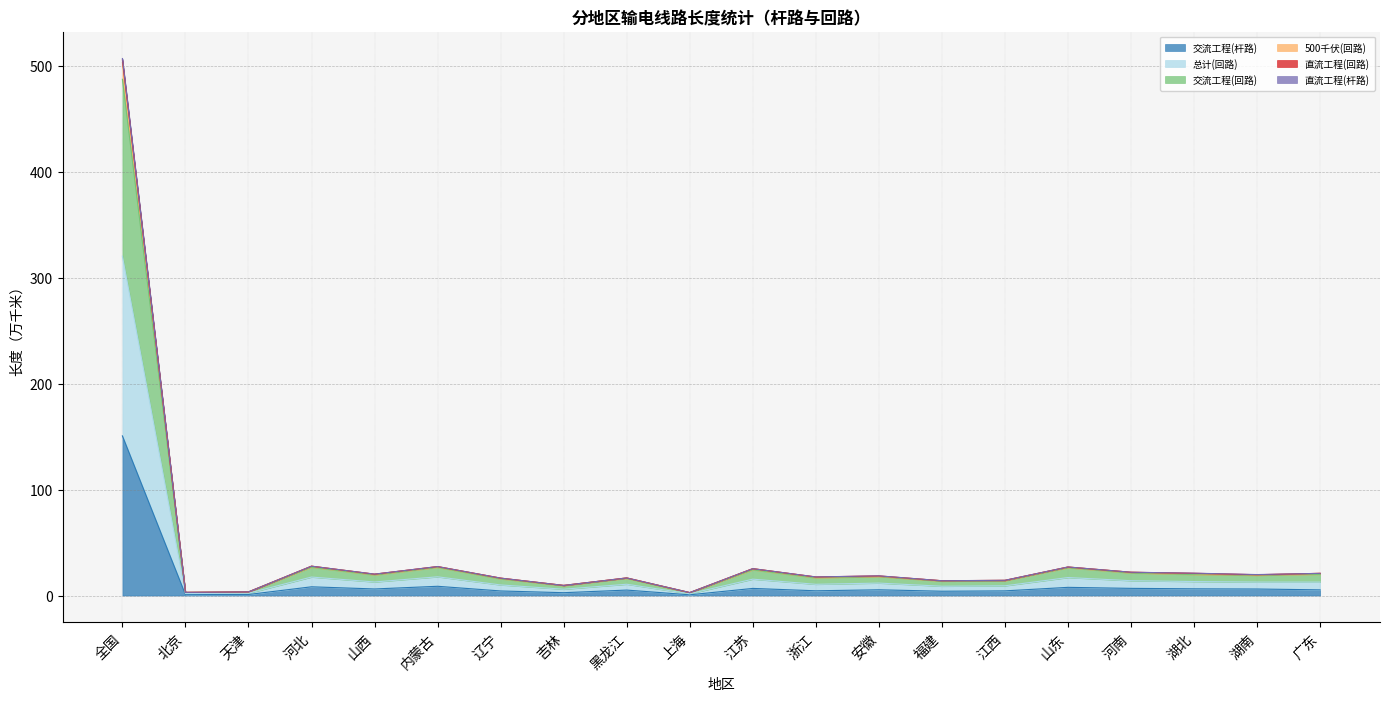

What is the difference between the highest and lowest values at 吉林?

6.9